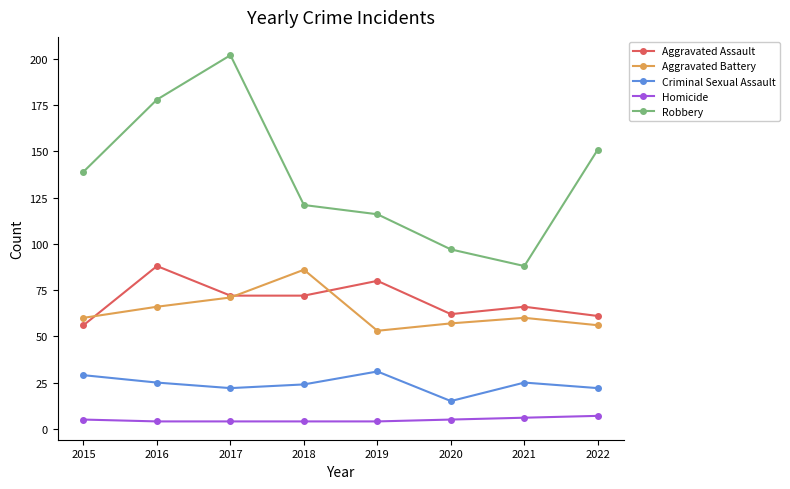

What is the spread (max minus min) of values at 2021?

82